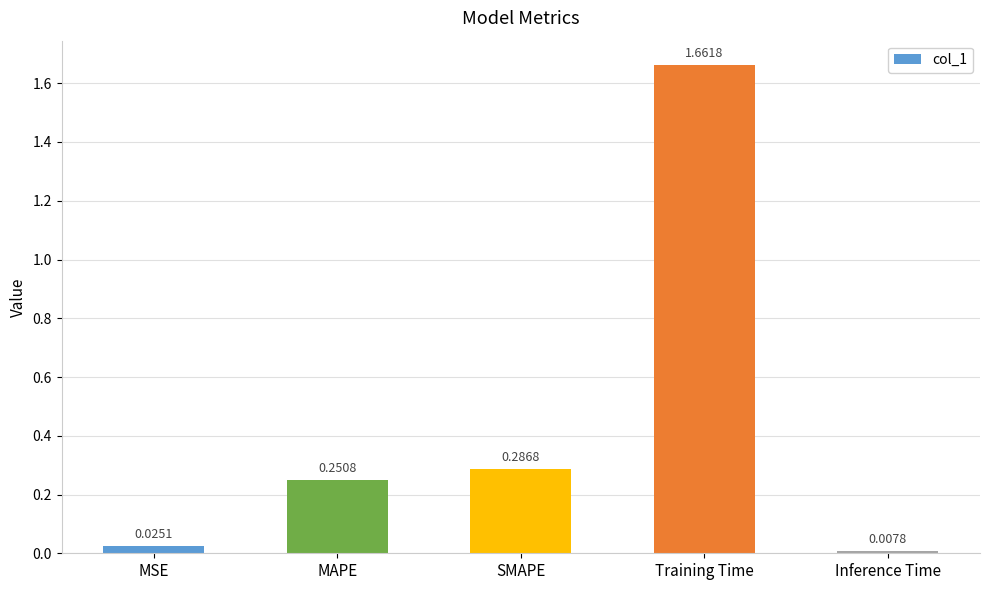

What is the label of the 5th bar from the right?

MSE